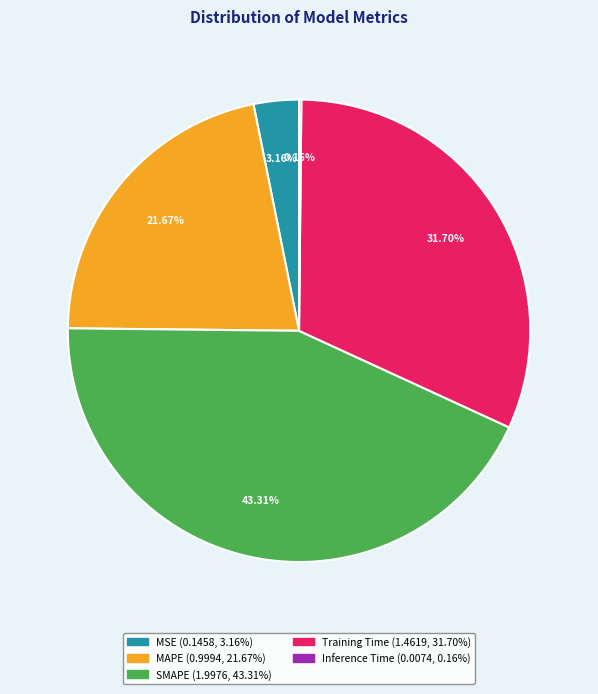

Do Training Time and MAPE together represent more than half of the pie?

Yes